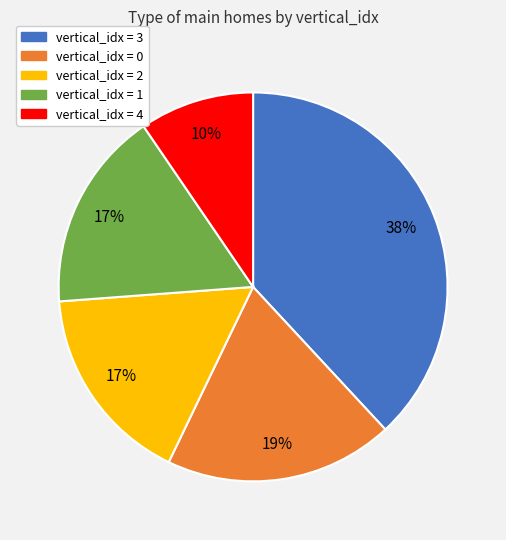

To the nearest percent, what portion does vertical_idx = 0 represent?

19%